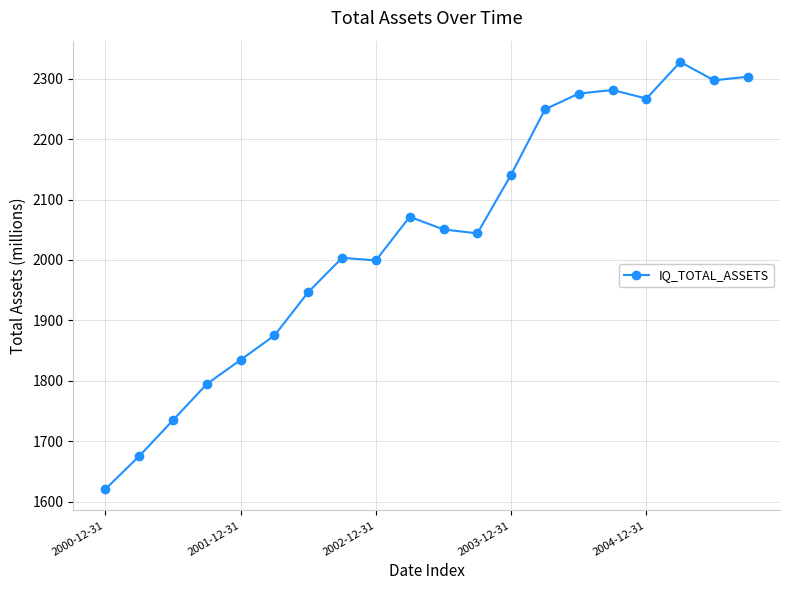

True or false: the data has more than 0 interior local peaks.

True